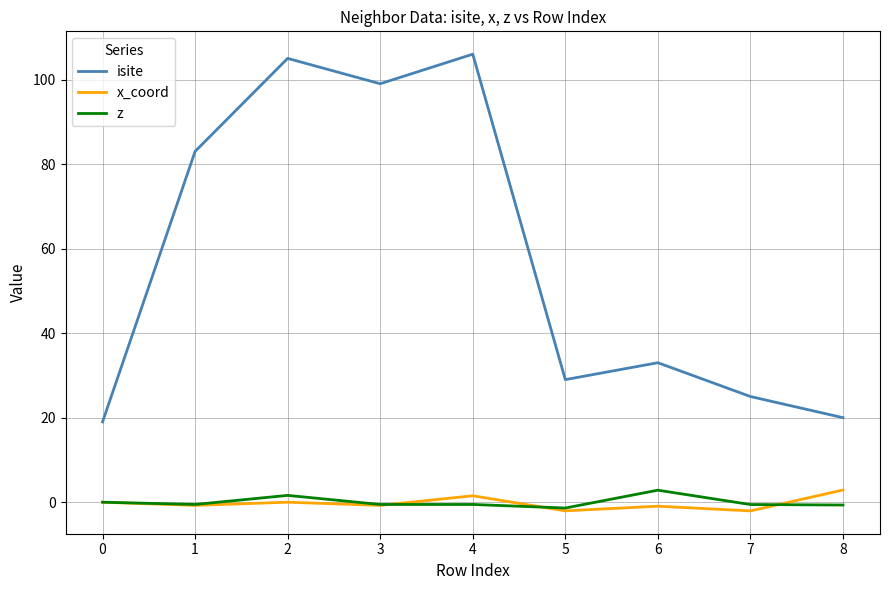

What is the sum of the isite values at 5 and 4?

135.0